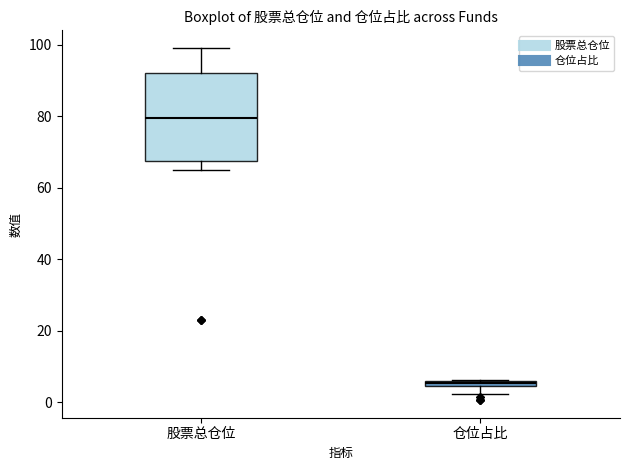

Which box's median line is the highest?

股票总仓位